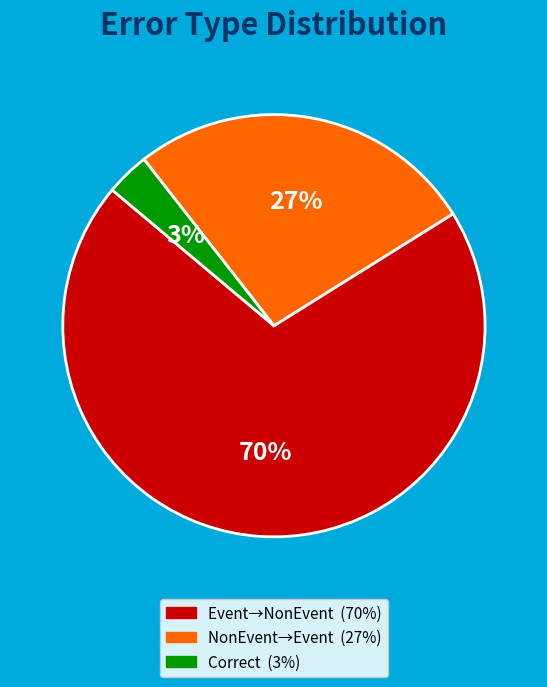

To the nearest percent, what is the average slice percentage?

33%